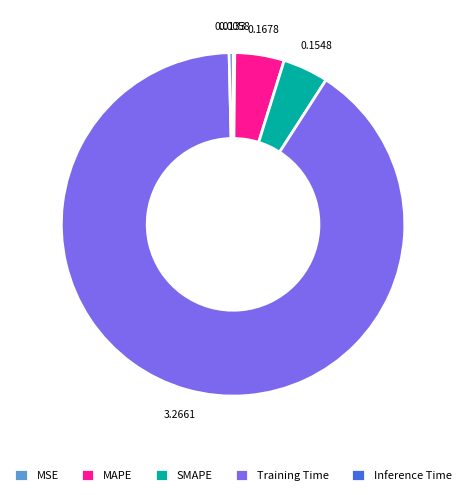

Is the sum of SMAPE and MAPE greater than half?

No